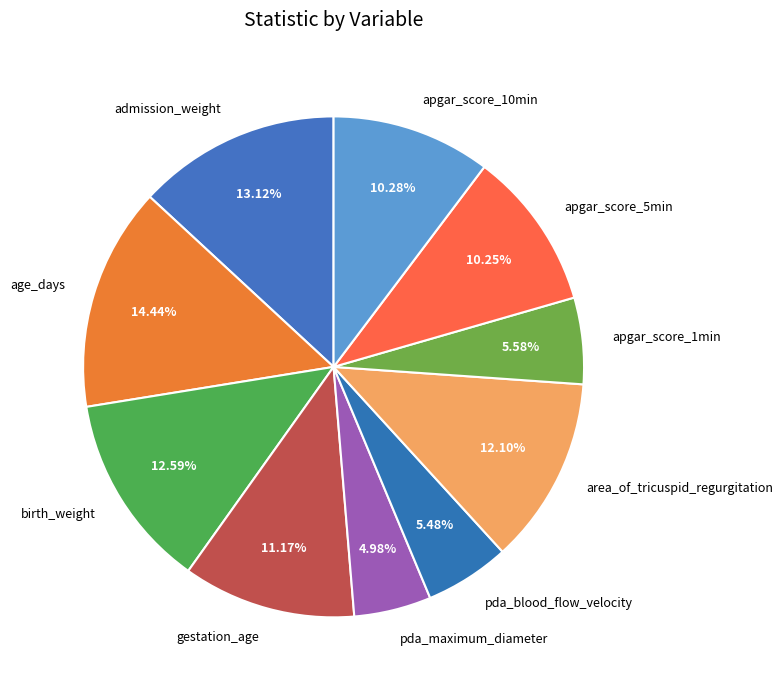

Which has a higher value, apgar_score_1min or gestation_age?

gestation_age